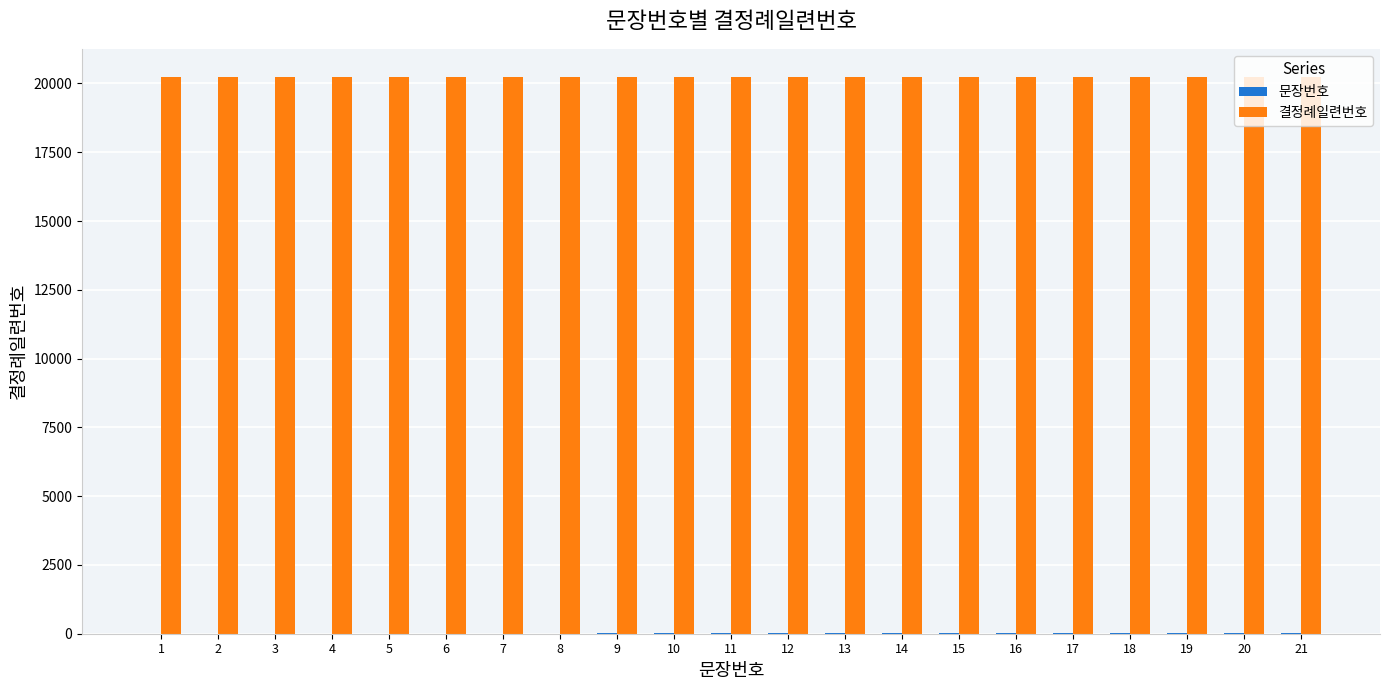

How many distinct data groups are displayed?

2